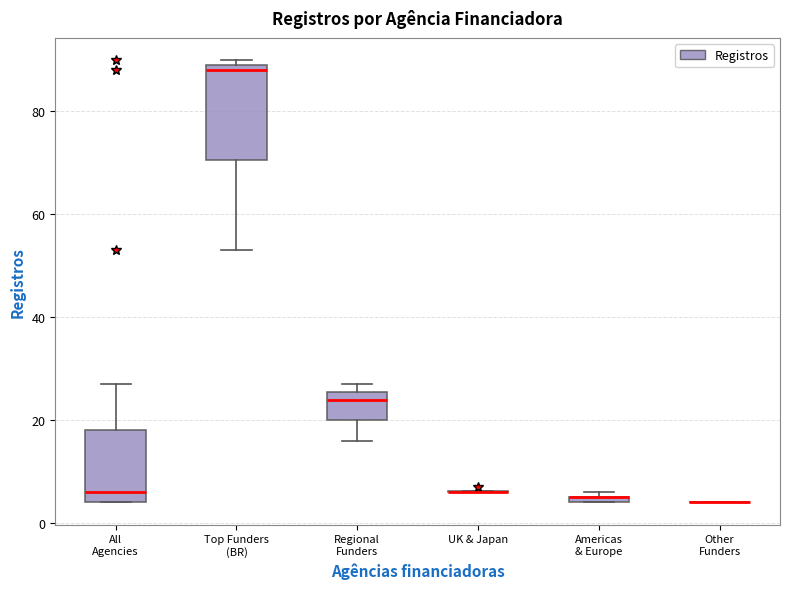

Which box is the tallest, from its lower edge to its upper edge?

Top Funders (BR)